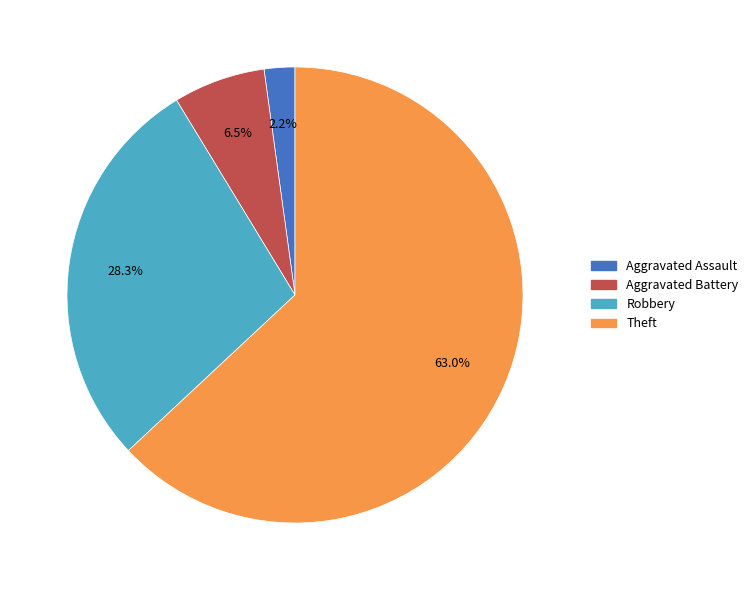

Which slice is the smallest?

Aggravated Assault